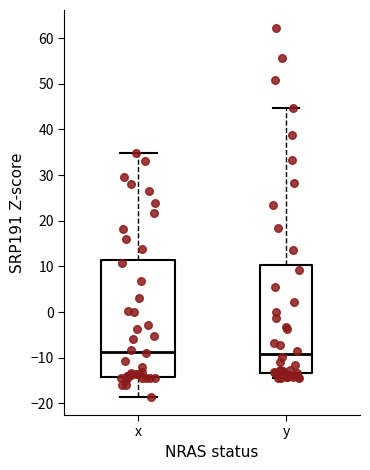

Reading left to right, transcribe this box plot: for each box, give where its median line is, the range the box spans, and where its two whiskers end, as read against the y-axis. The values are not printed on the chart, so give them approximately, as read against the axis.

x: median -9, box -14 to 11, whiskers -18 to 35
y: median -9, box -13 to 10, whiskers -14 to 45